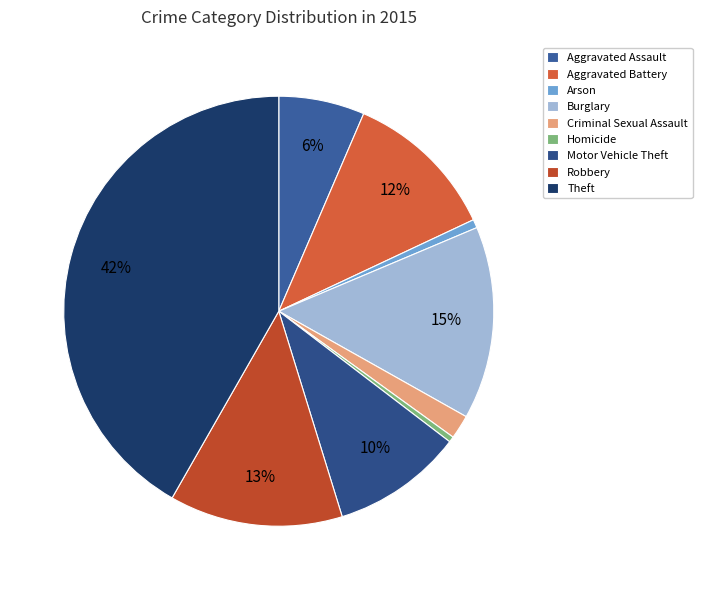

To the nearest percent, what portion does Burglary represent?

15%